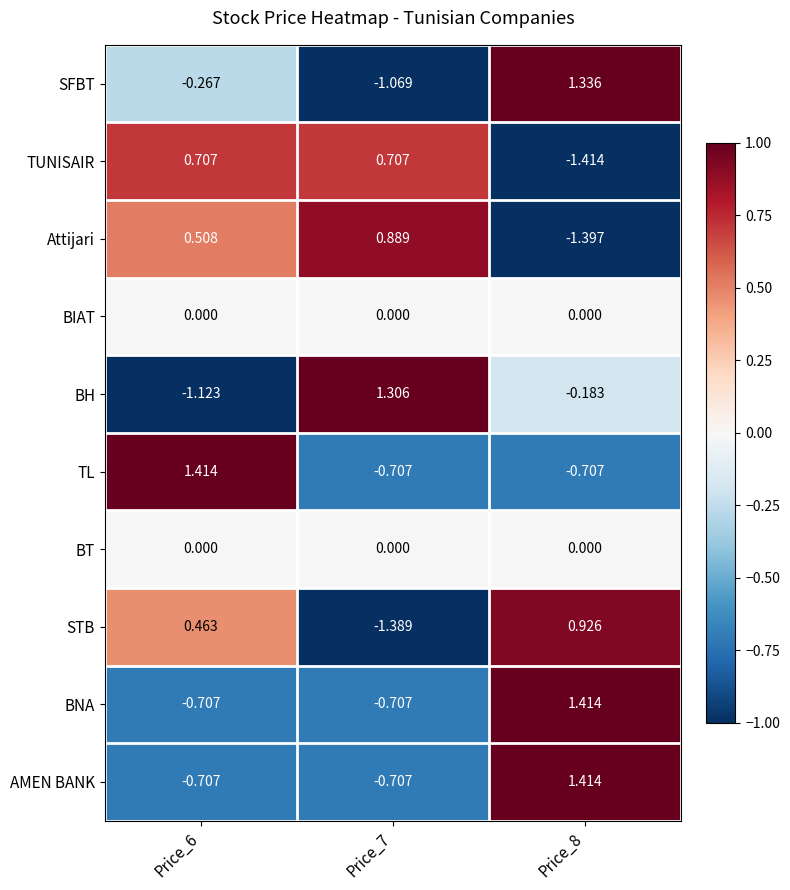

Is the value of BT at Price_6 greater than the value of TUNISAIR at Price_6?

No